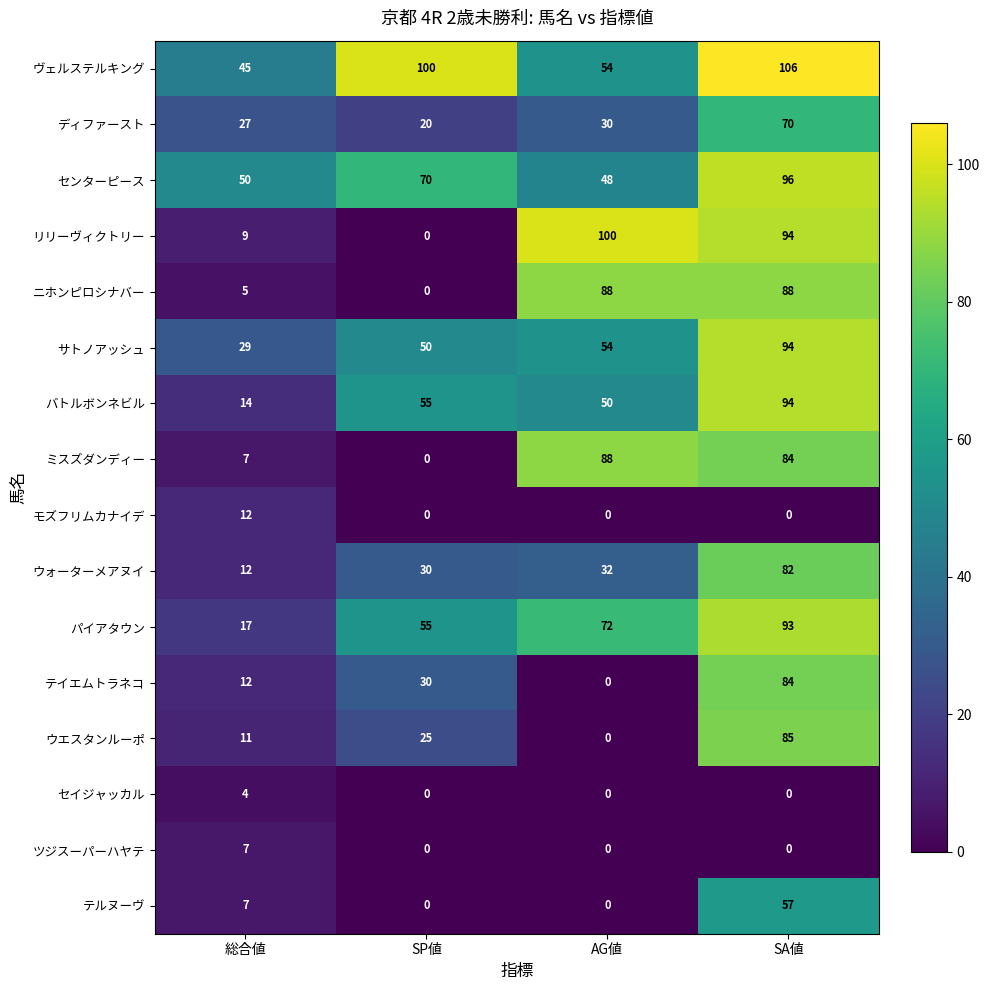

Which series has the largest total across all categories?

ヴェルステルキング